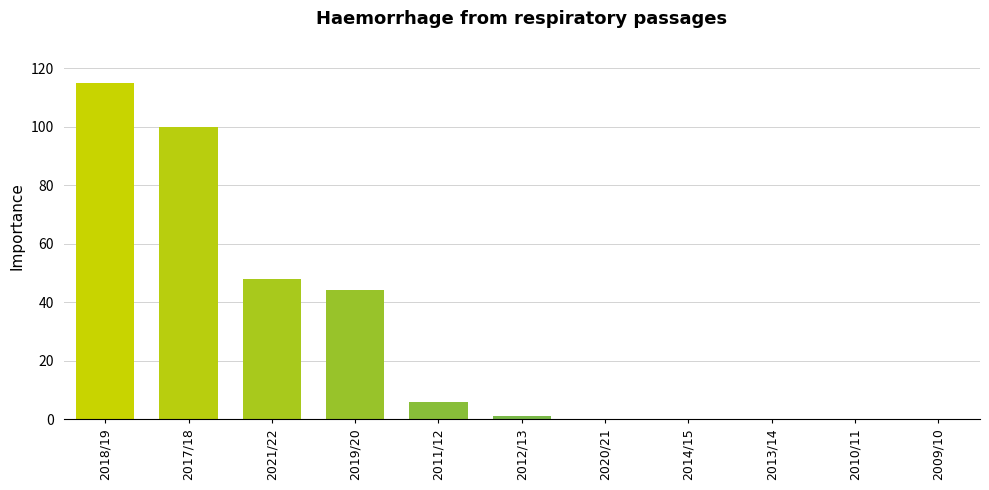

Count the number of data series in this chart.

1